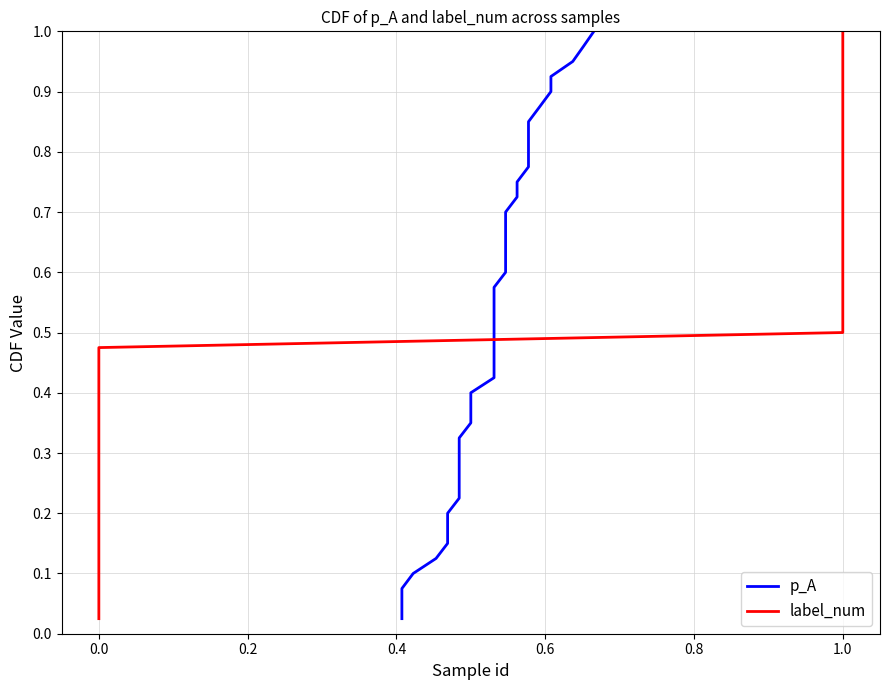

Is this an area chart (filled region under the line)?

No